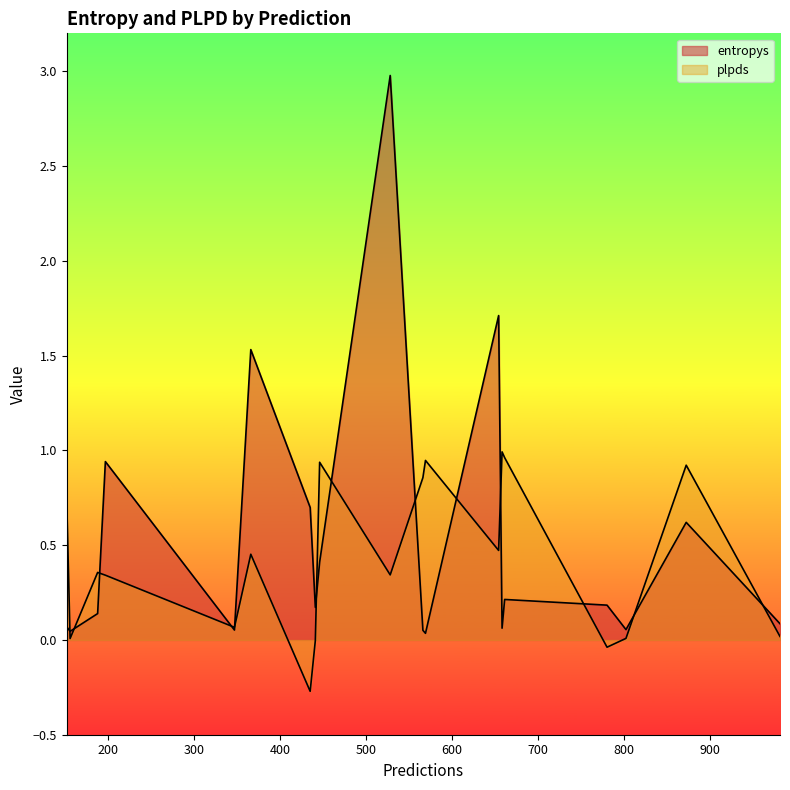

How many interior local valleys does the entropys series have?

4